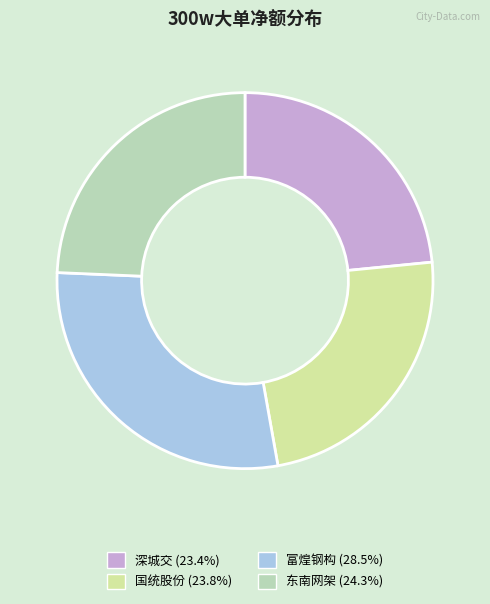

Do 国统股份 (23.8%) and 深城交 (23.4%) together represent more than half of the pie?

No